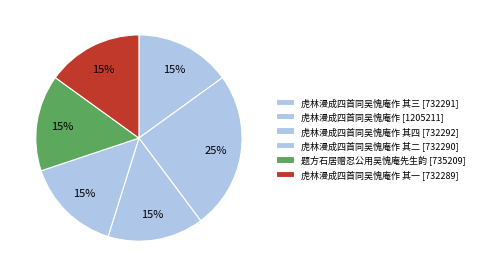

How many slices are in this pie chart?

6